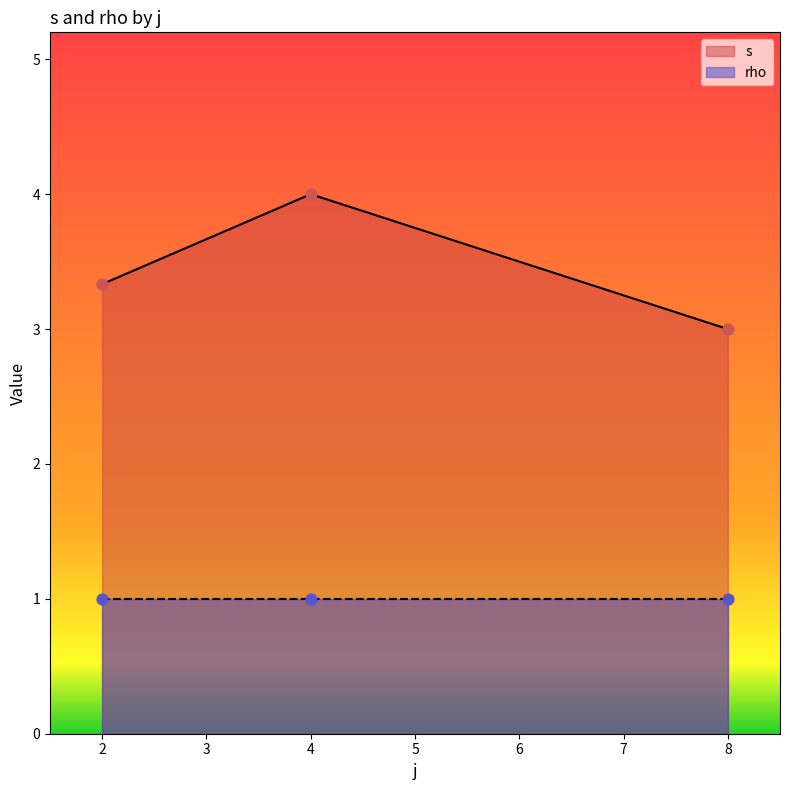

Which series has the largest total across all categories?

s